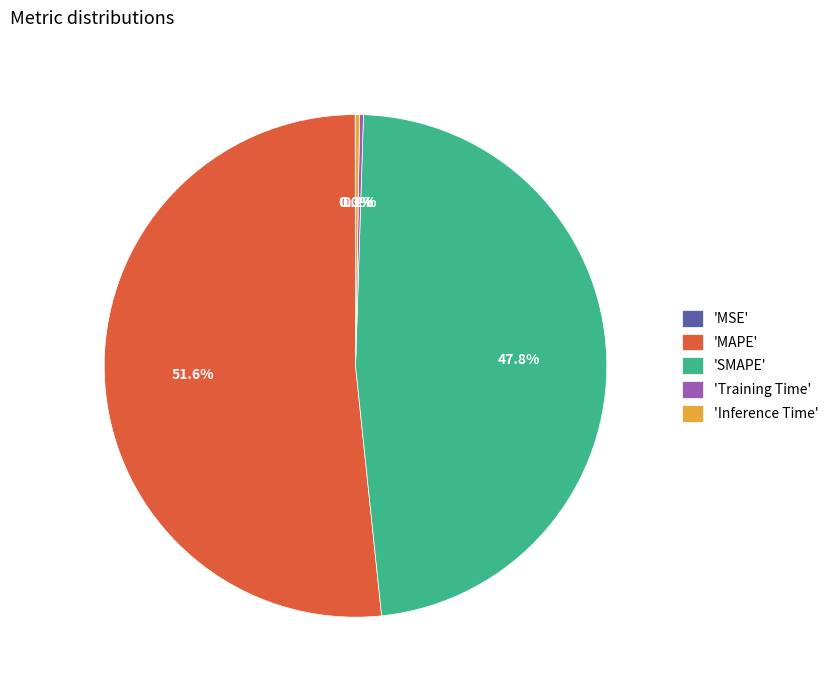

What is the total percentage of 'MAPE' and 'SMAPE'?

99.5%